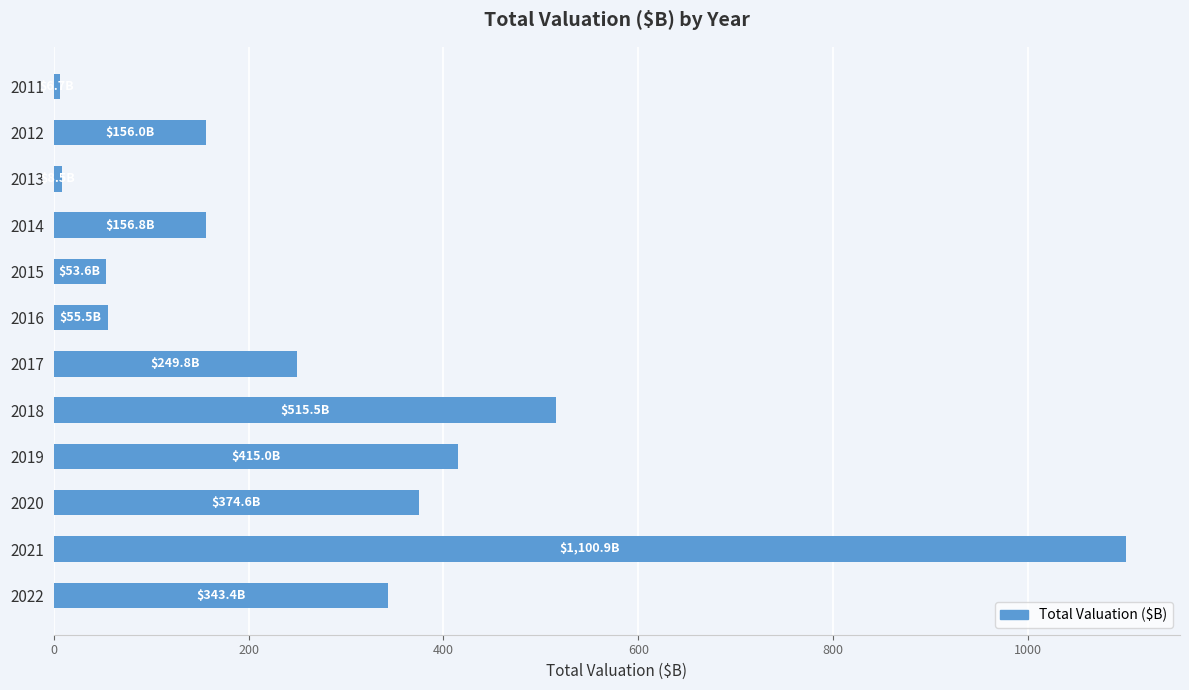

Between 2012 and 2017, which is larger?

2017